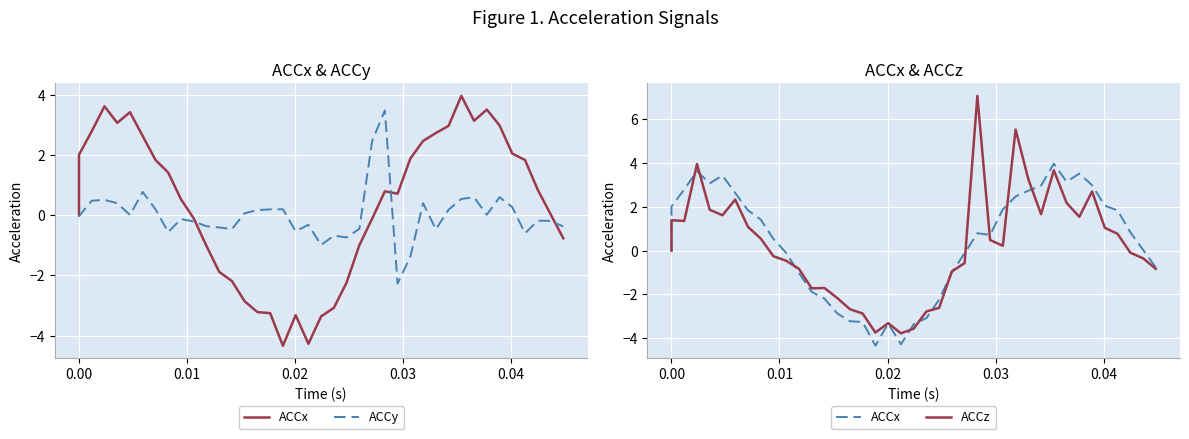

Which series ends up on top after the final intersection of ACCy and ACCx?

ACCy